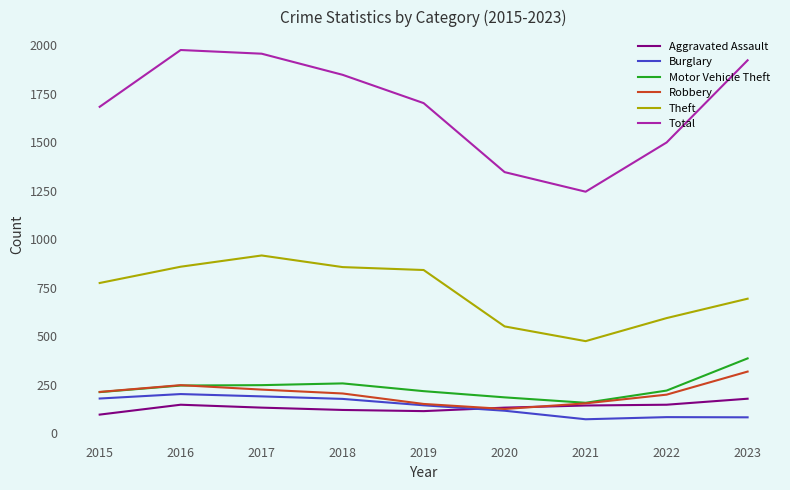

The Total series shows 1976 at 2016. True or false?

True